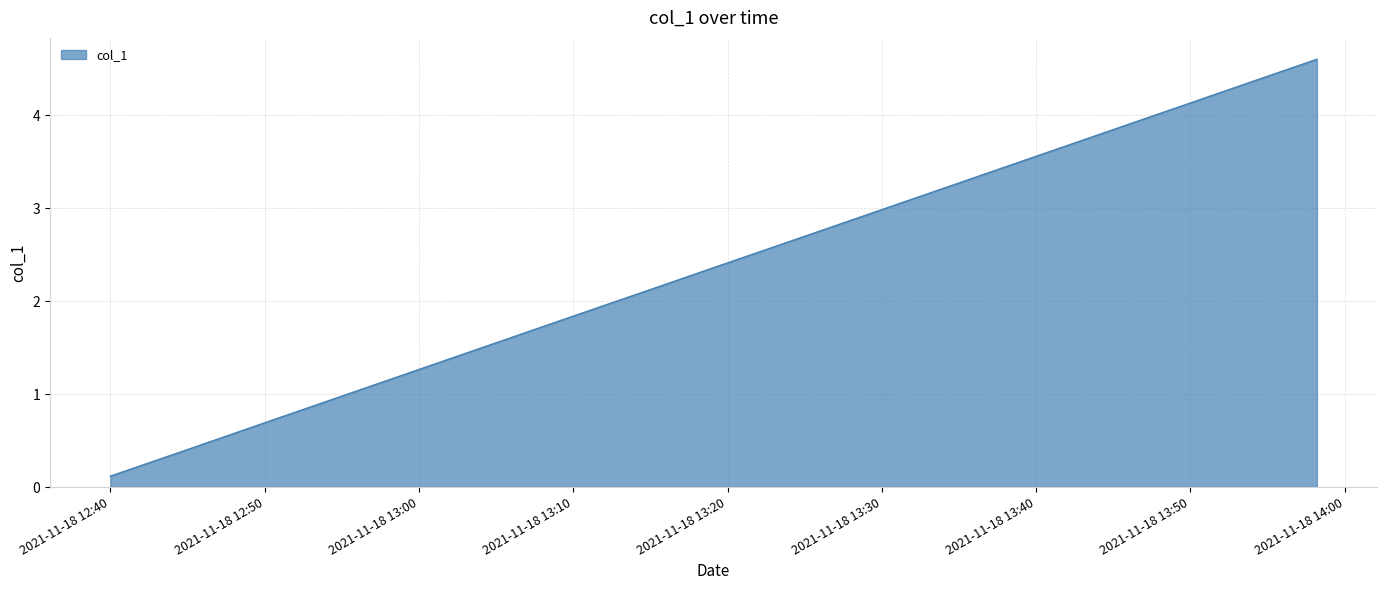

What is the difference between the maximum and minimum values?

4.5